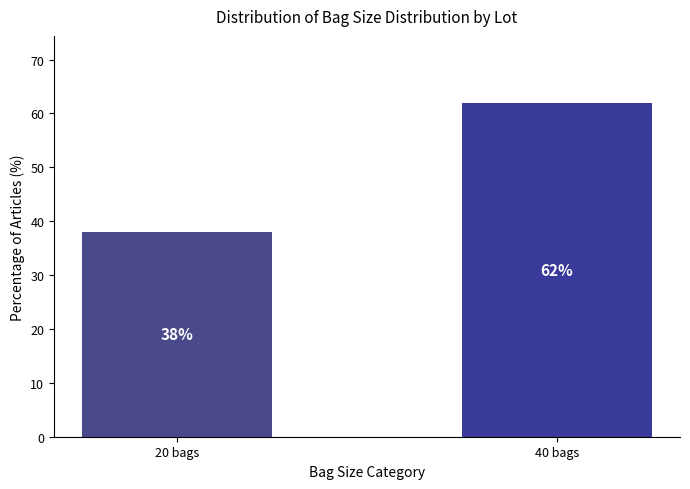

Reading right to left, transcribe all the data shown in this chart.

40 bags=62	20 bags=38